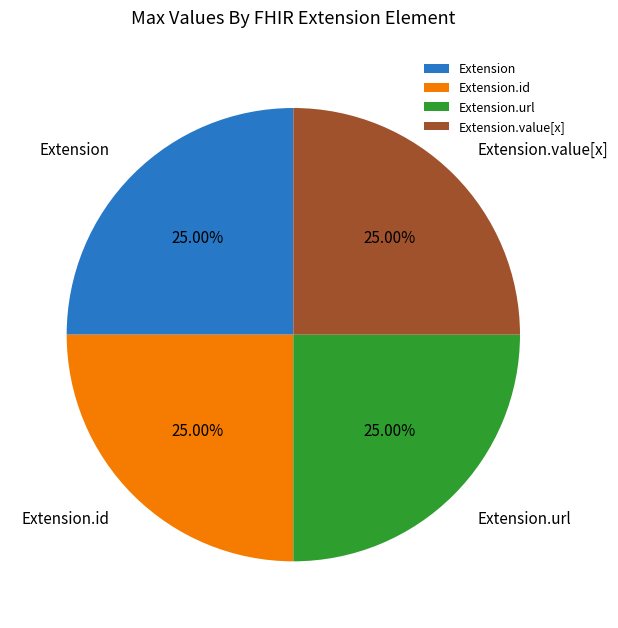

Count the number of slices in the pie.

4